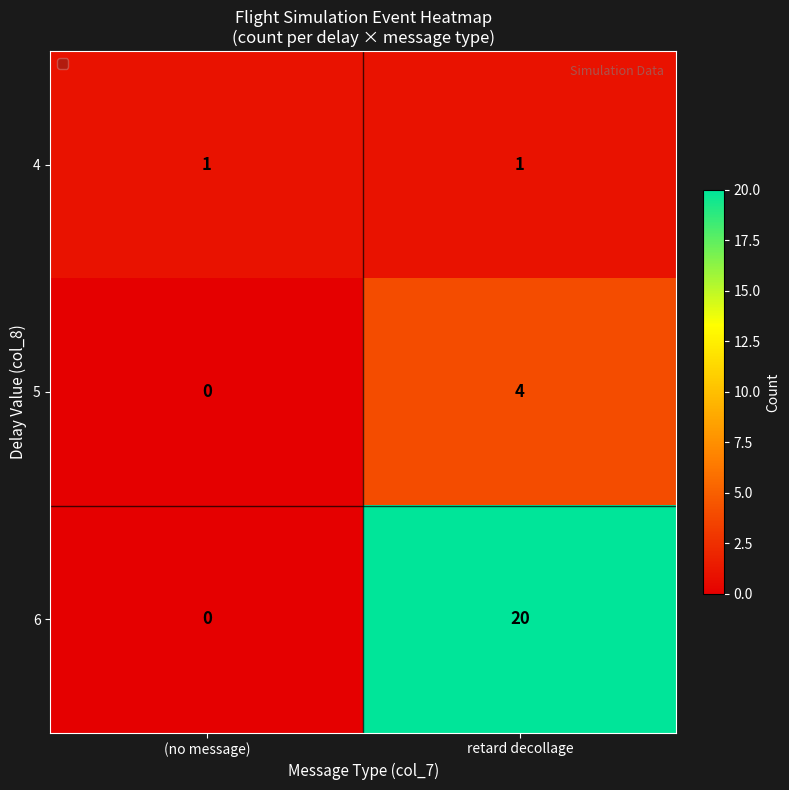

List the series in order of their peak value, lowest first.

4, 5, 6